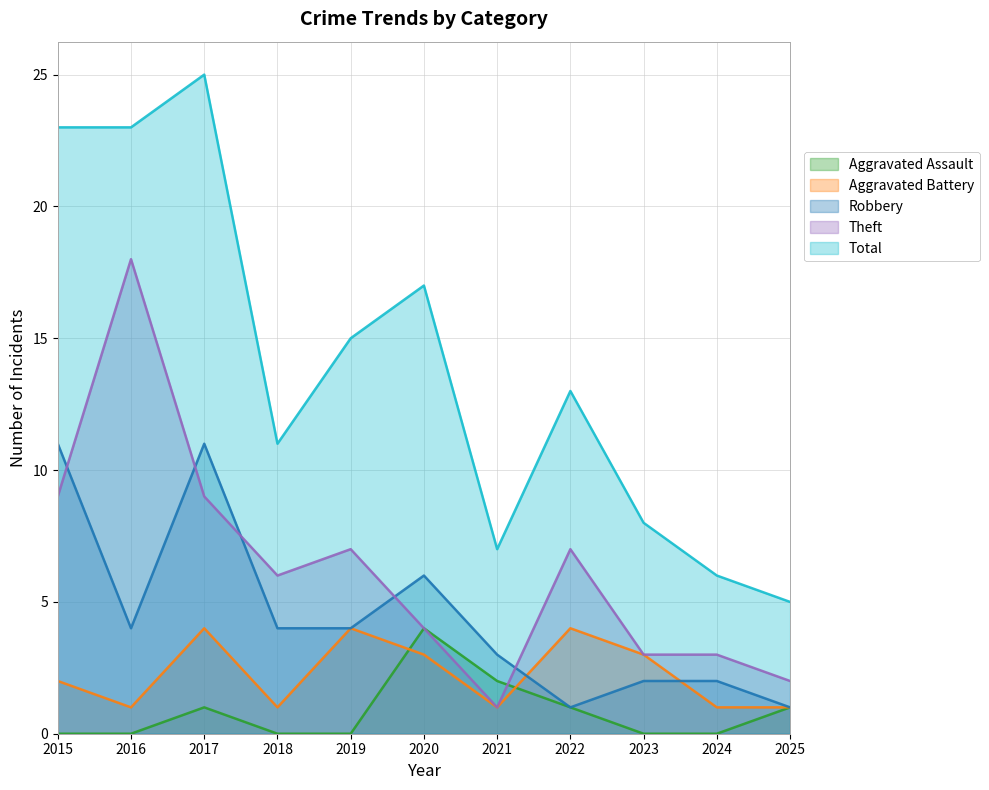

Where is Total nearest to the value 15?

2019